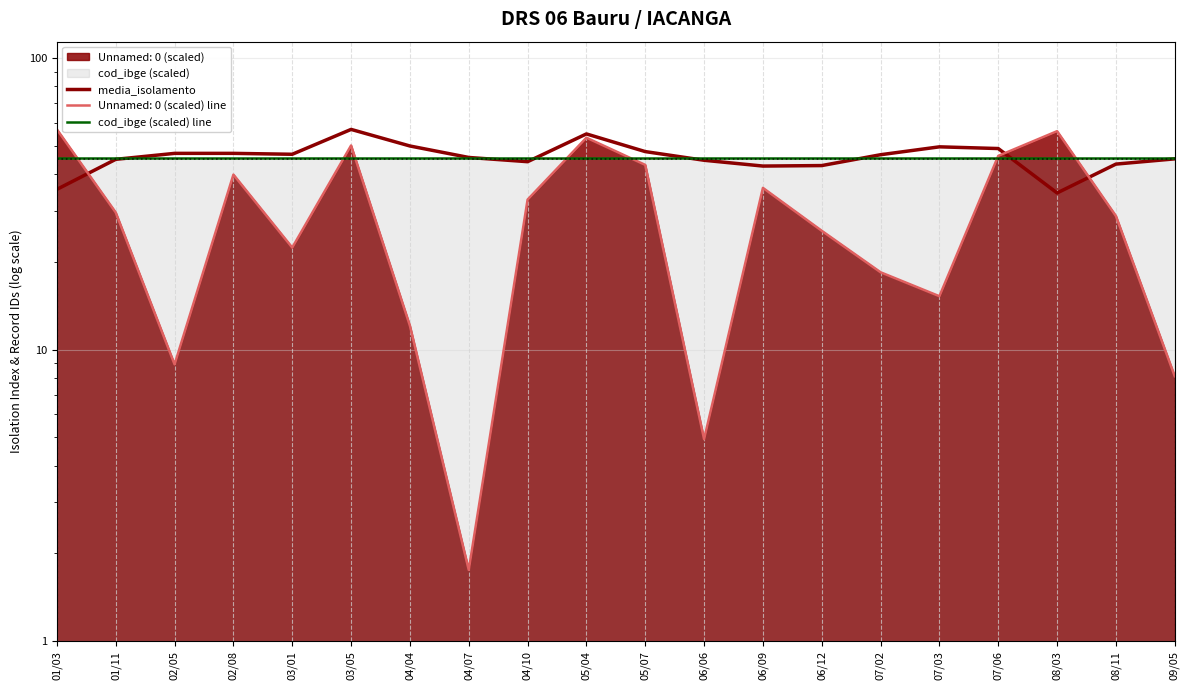

What is the value of the media_isolamento point at the 19th from the left?

43.3